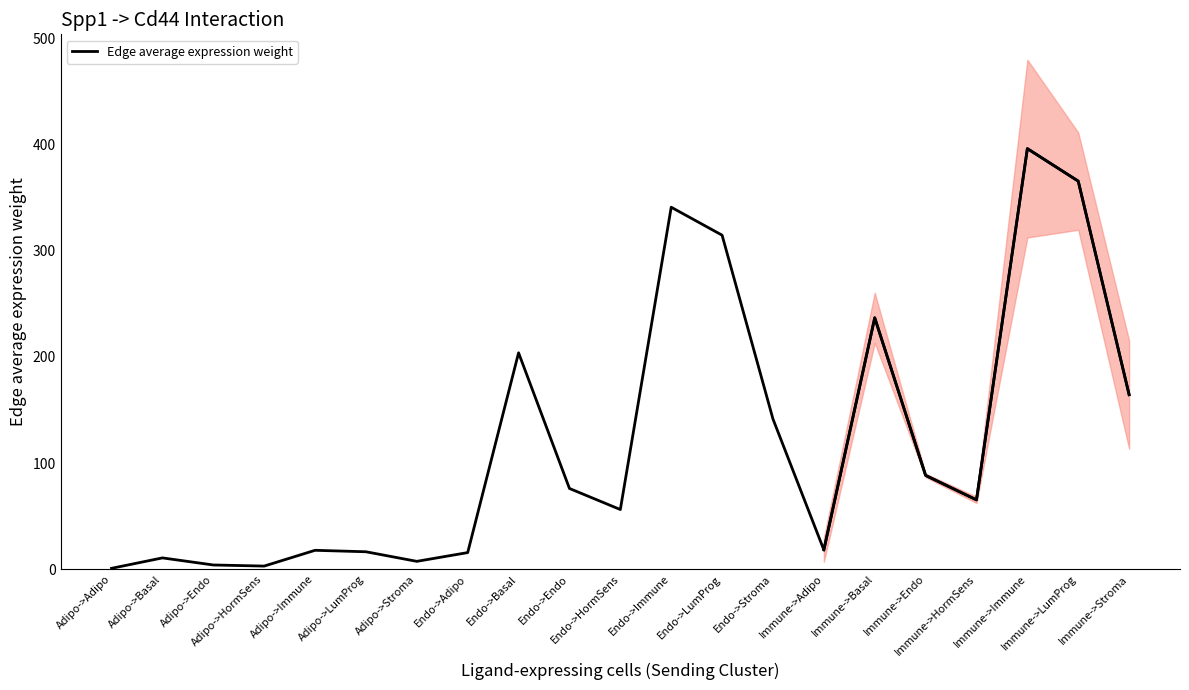

What is the change in value from Adipo->Adipo to Endo->Adipo?

+14.8